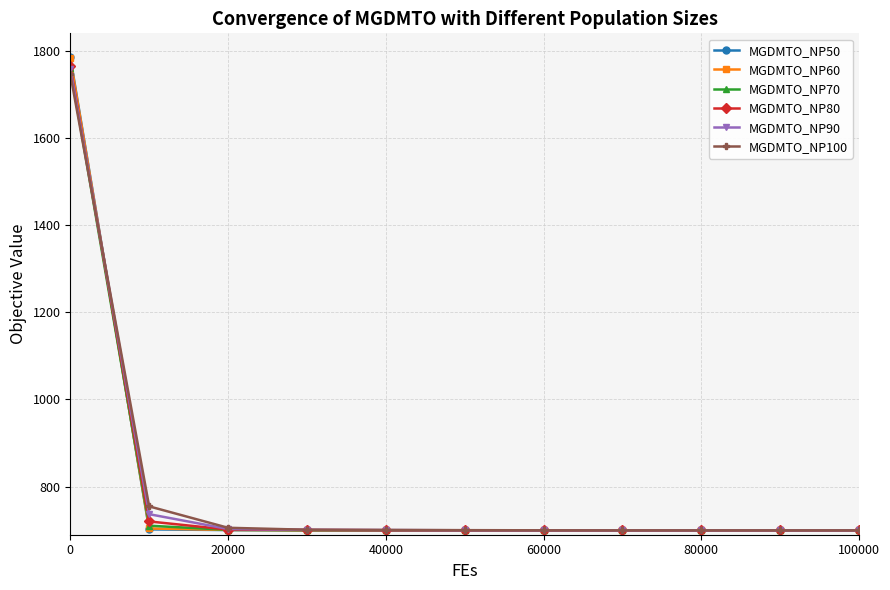

Which series has the widest spread of values?

MGDMTO_NP50